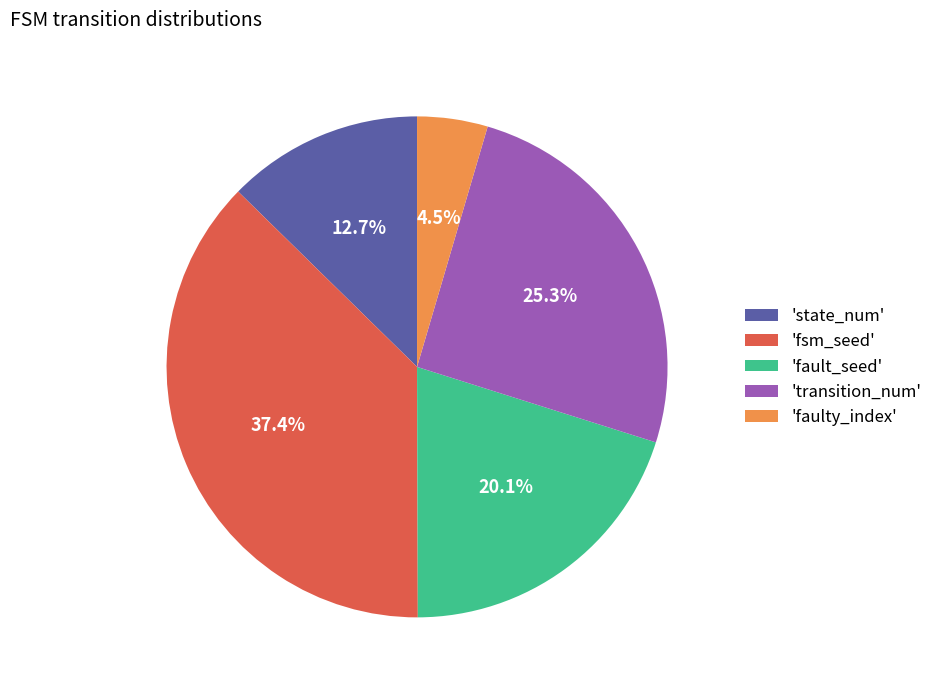

Rank the categories by value from highest to lowest.

'fsm_seed', 'transition_num', 'fault_seed', 'state_num', 'faulty_index'